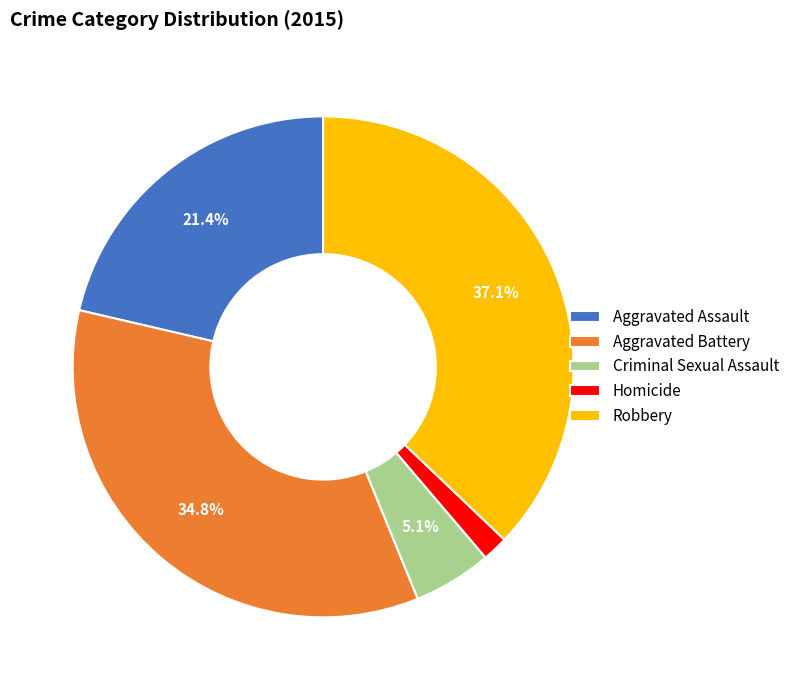

To the nearest percent, what is the difference between the Homicide and Aggravated Assault slice percentages?

20%